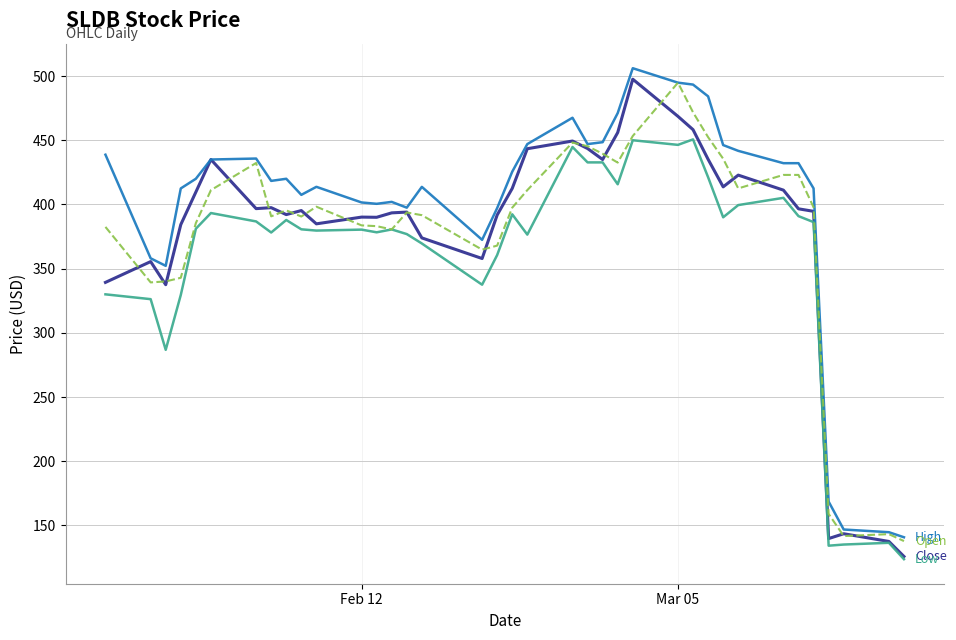

What is the maximum value shown in the chart?

506.1